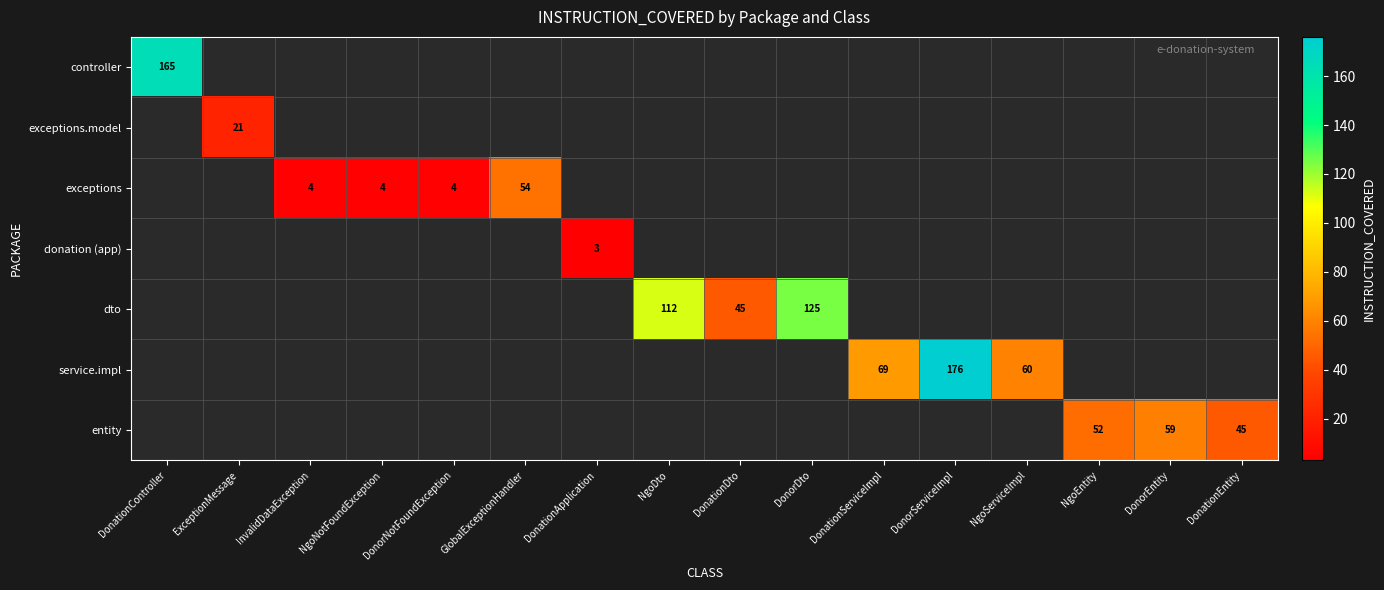

At which category does the chart reach its minimum across all series?

DonationApplication